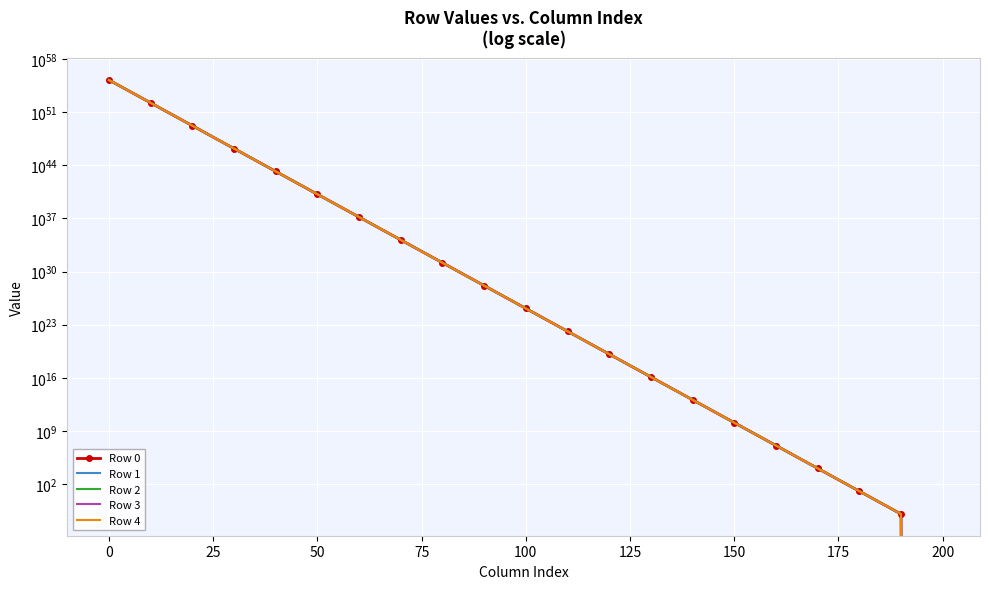

Rank the series at 150 from highest to lowest value.

Row 4, Row 3, Row 2, Row 1, Row 0